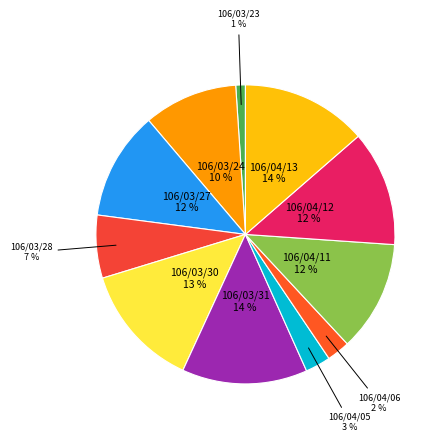

Do 106/04/05 and 106/04/13 together represent more than half of the pie?

No